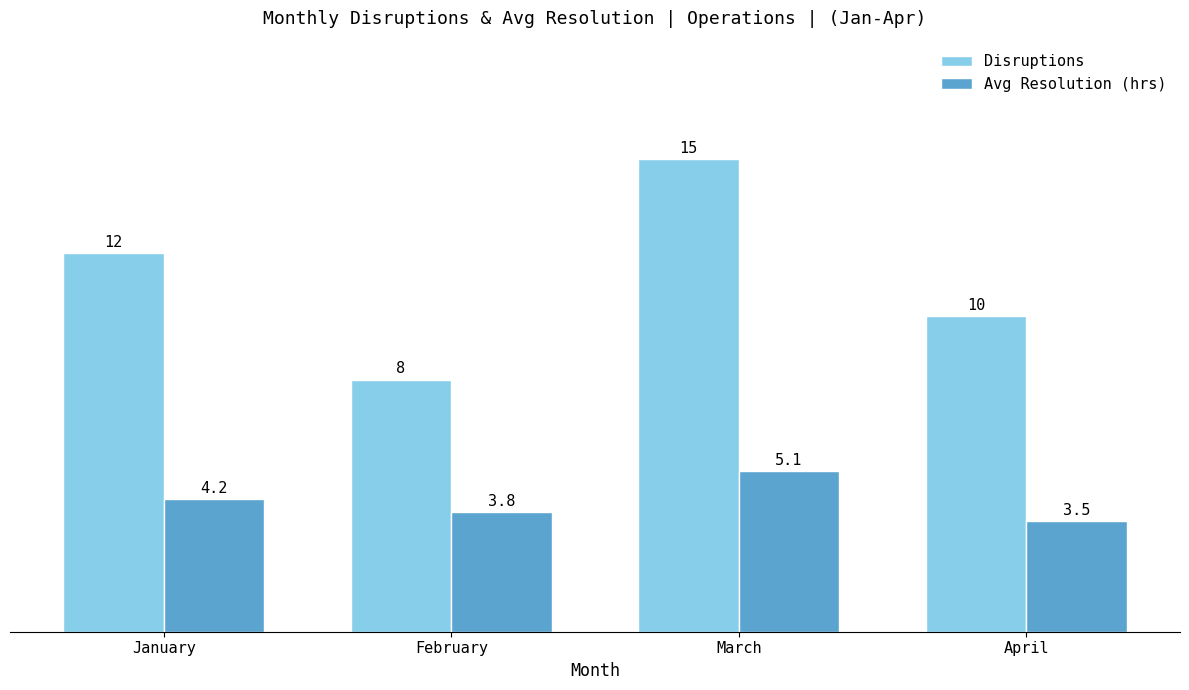

Rank the categories by Disruptions value from highest to lowest.

March, January, April, February